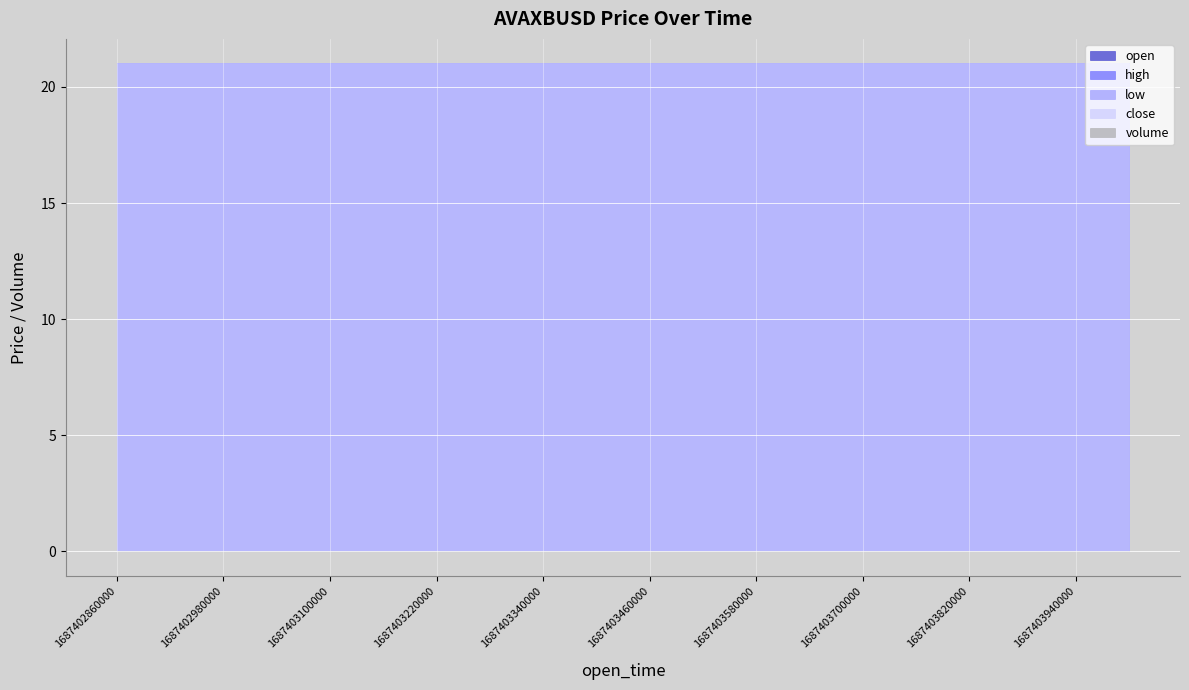

The low series shows 30.9 at 1687403220000. True or false?

False